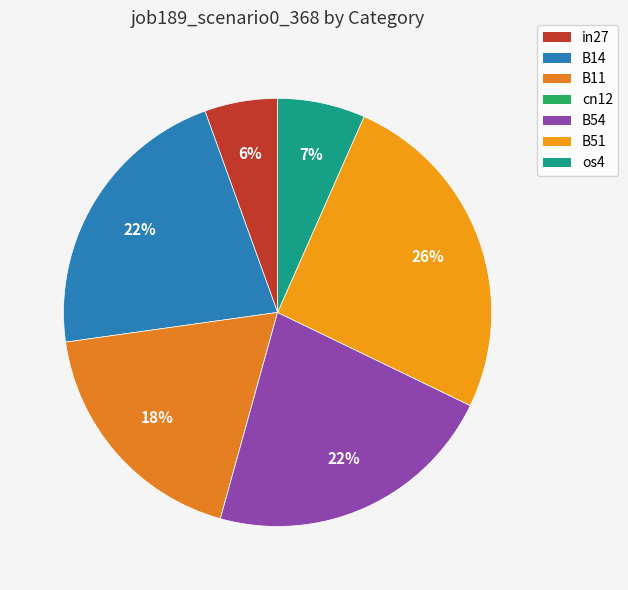

Between os4 and in27, which is larger?

os4